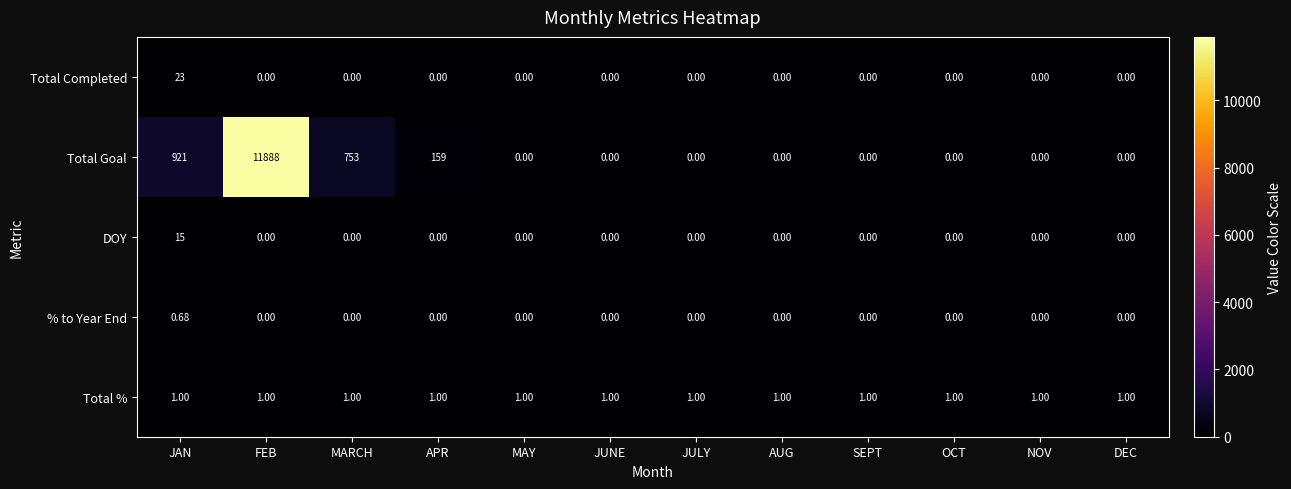

Count the number of categories in the chart.

12